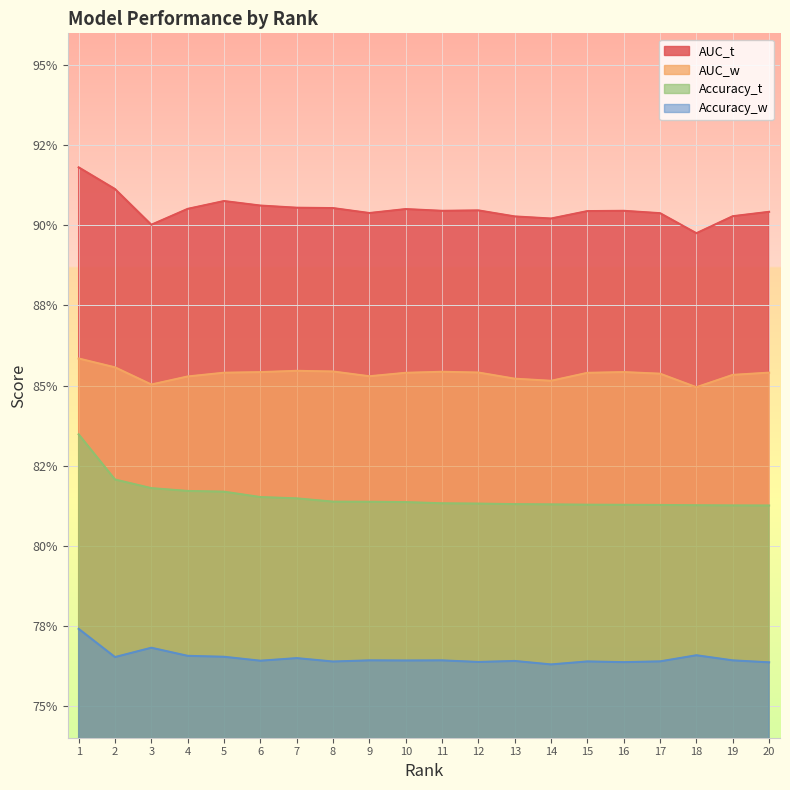

Rank the series at 8 from lowest to highest value.

Accuracy_w, Accuracy_t, AUC_w, AUC_t